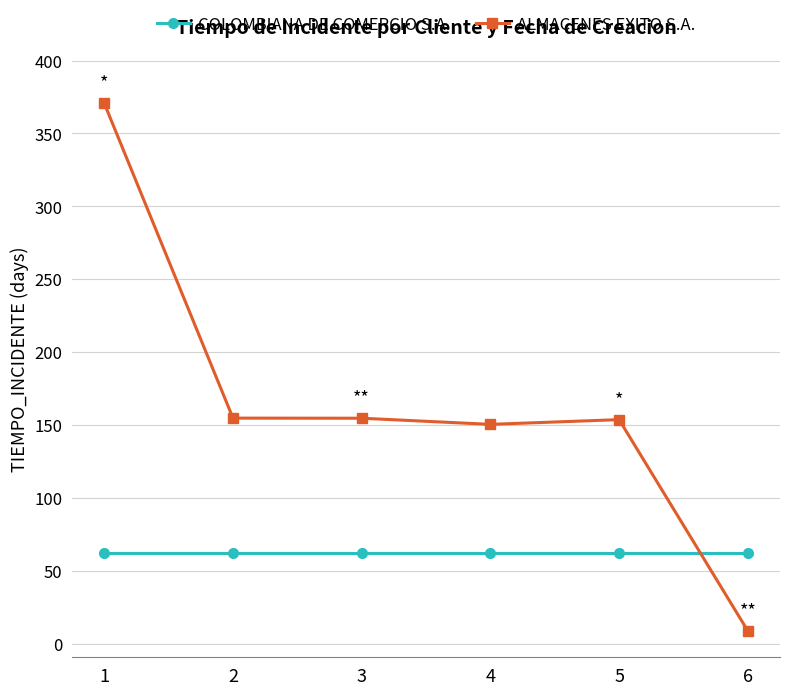

True or false: COLOMBIANA DE COMERCIO S.A. has more than 2 points higher than both neighbors.

False